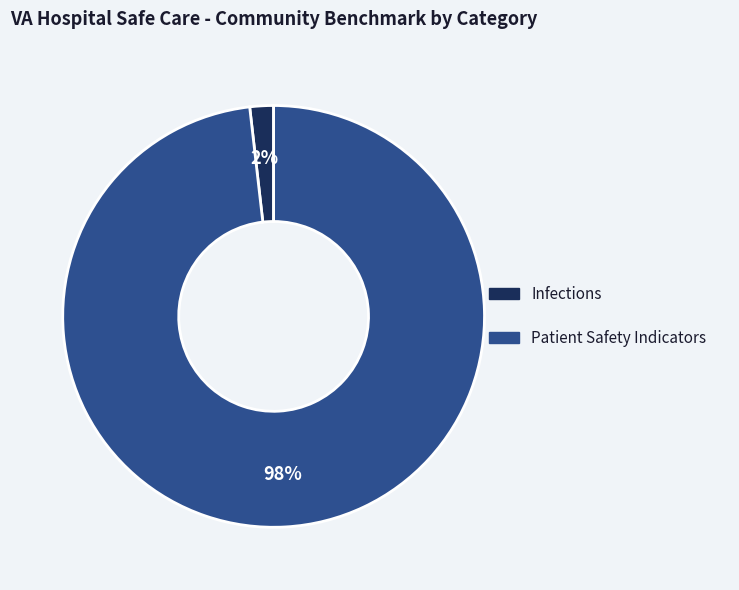

What is the smallest slice in the pie chart?

Infections